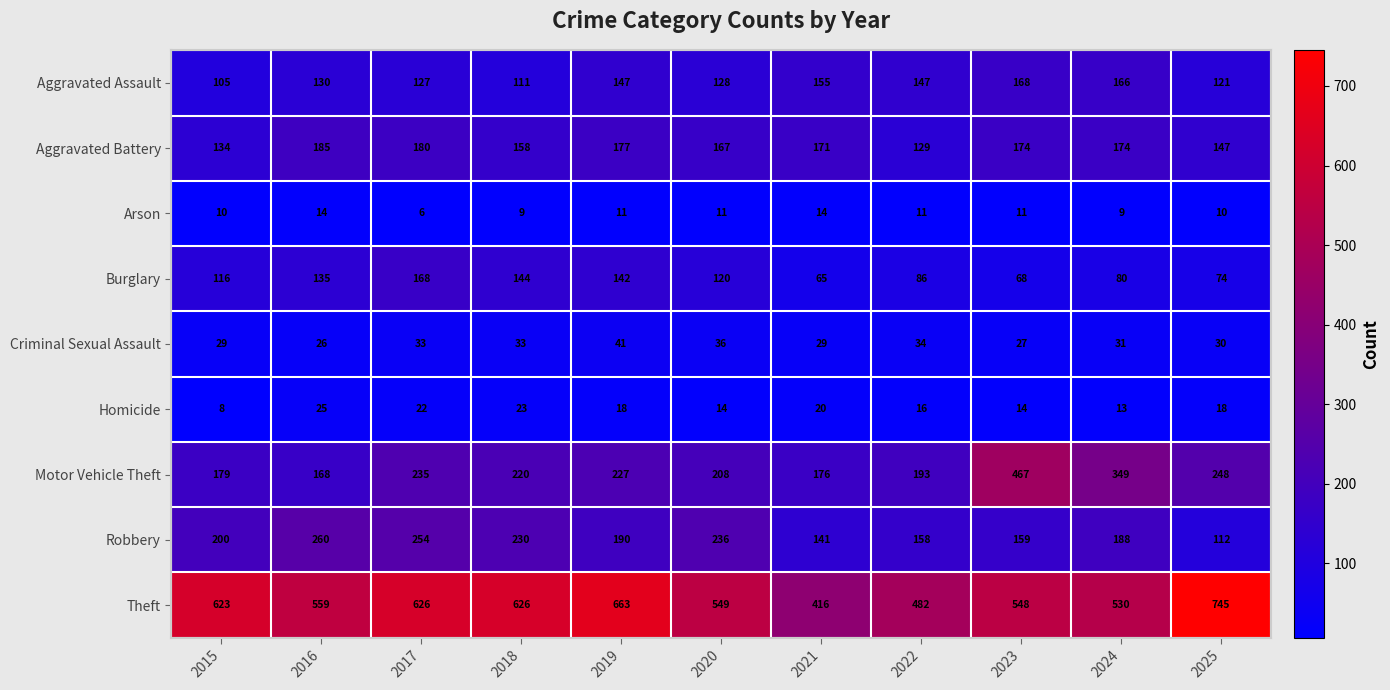

At which label does Theft reach its minimum?

2021